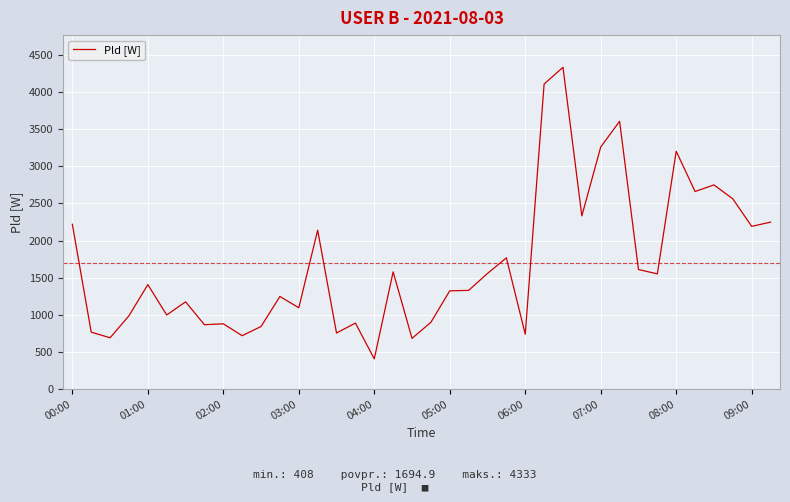

How many distinct data groups are displayed?

1